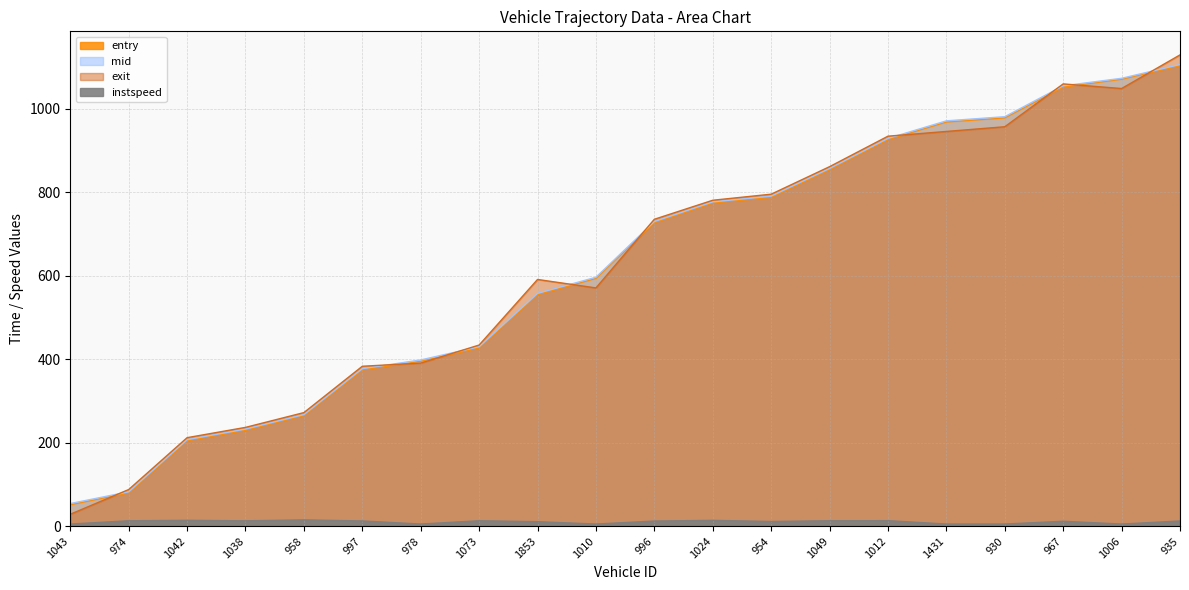

Is the value of entry at 954 greater than the value of mid at 1006?

No